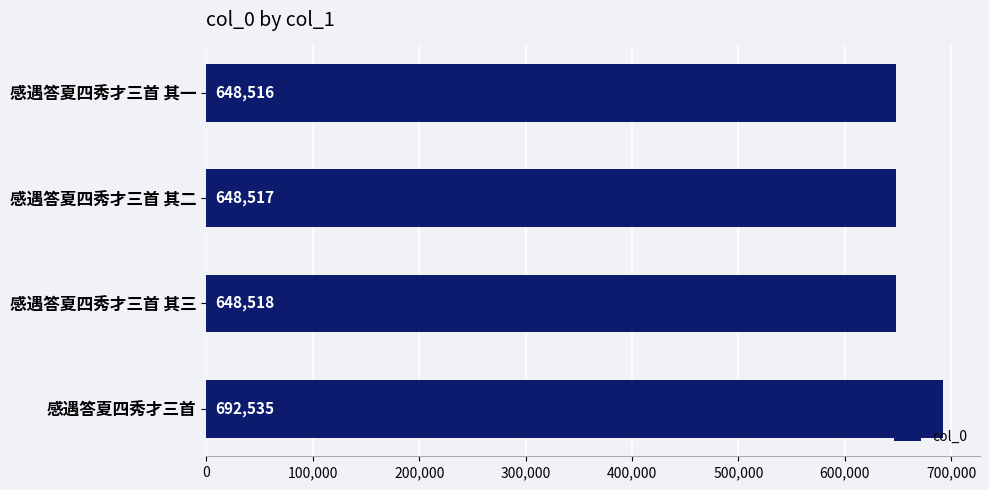

List the labels in order of value, largest first.

感遇答夏四秀才三首, 感遇答夏四秀才三首 其三, 感遇答夏四秀才三首 其二, 感遇答夏四秀才三首 其一